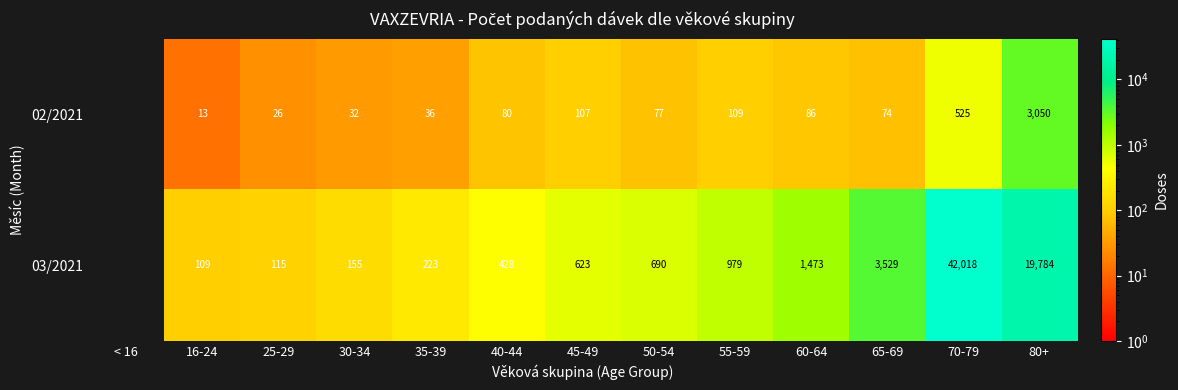

At 70-79, list the series in order from smallest to largest.

02/2021, 03/2021